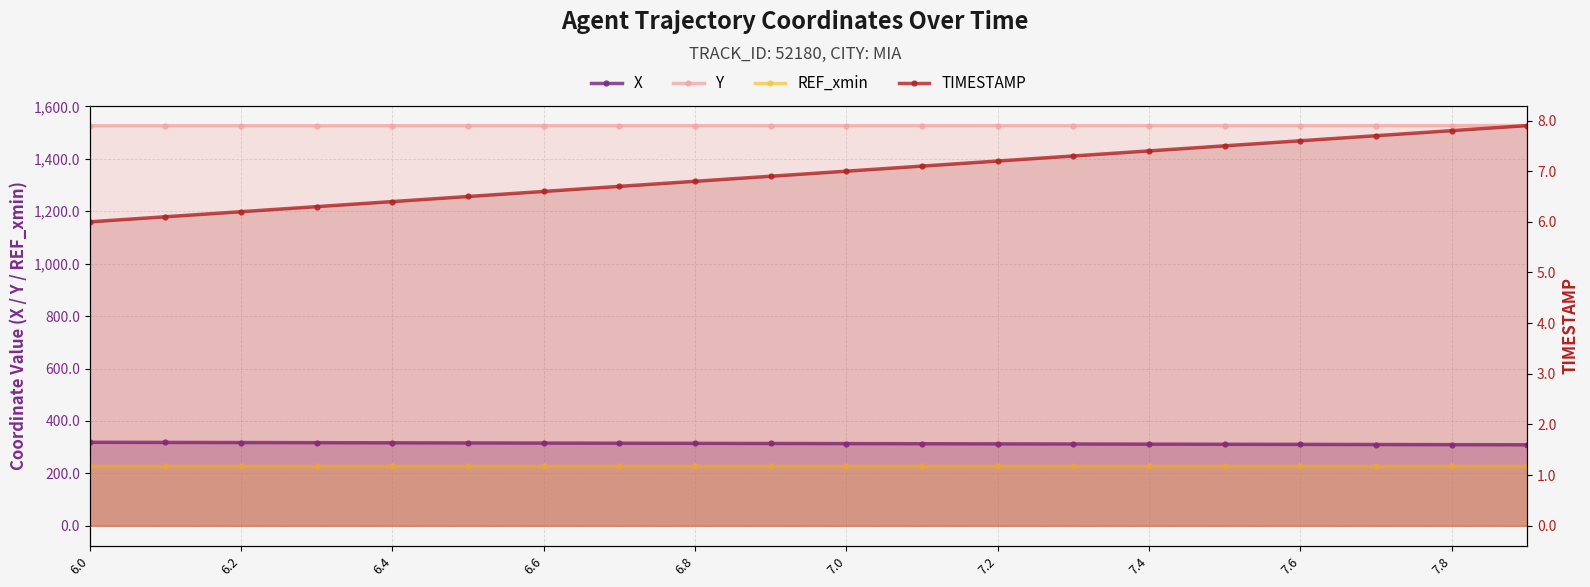

True or false: REF_xmin has a value of 227.4 at 6.4.

True